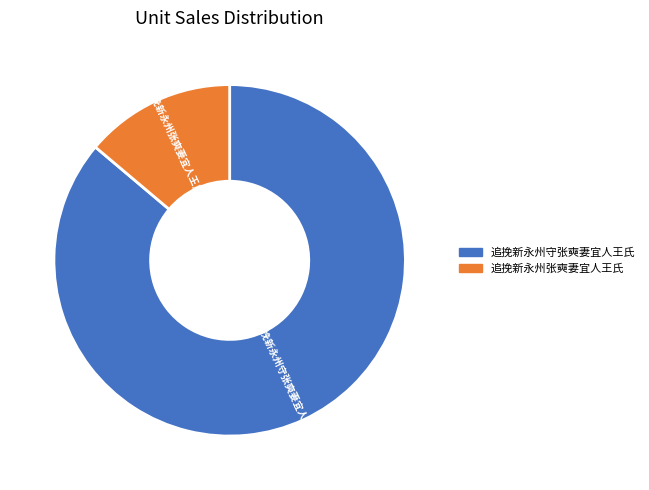

Is the sum of 追挽新永州张奭妻宜人王氏 and 追挽新永州守张奭妻宜人王氏 greater than half?

Yes